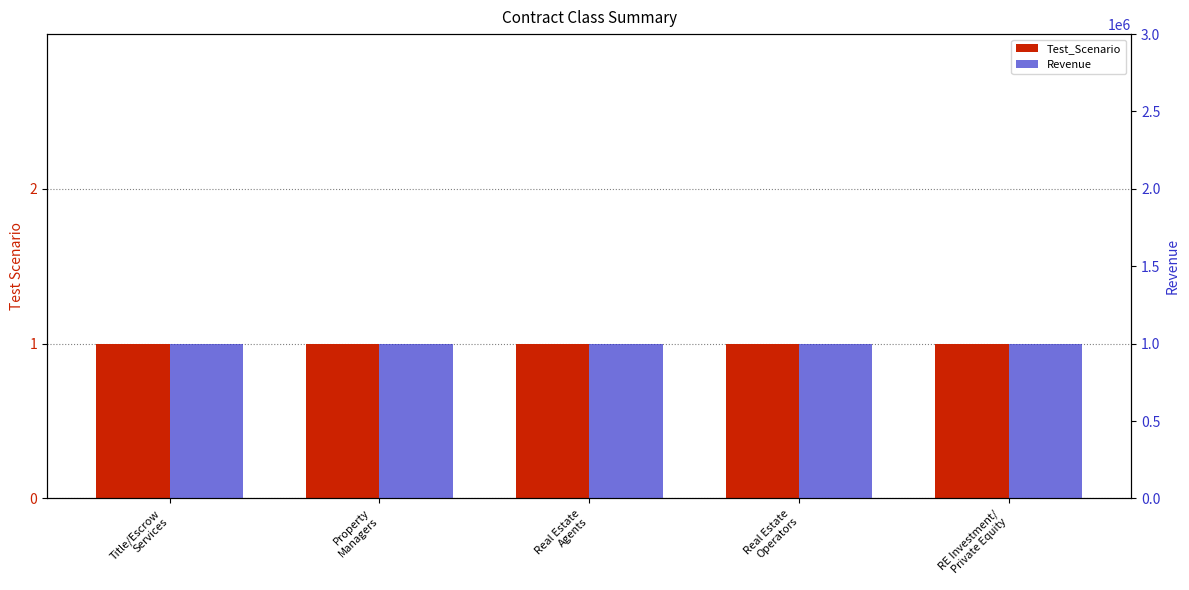

Where is Test_Scenario nearest to the value 1?

Title/Escrow
Services